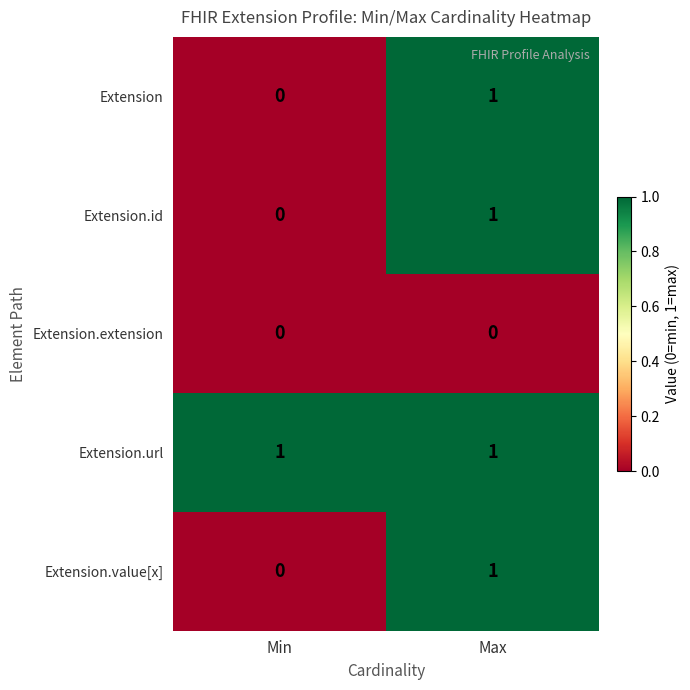

Reading left to right, transcribe all the data shown in this chart.

Extension: Min=0	Max=1
Extension.id: Min=0	Max=1
Extension.extension: Min=0	Max=0
Extension.url: Min=1	Max=1
Extension.value[x]: Min=0	Max=1